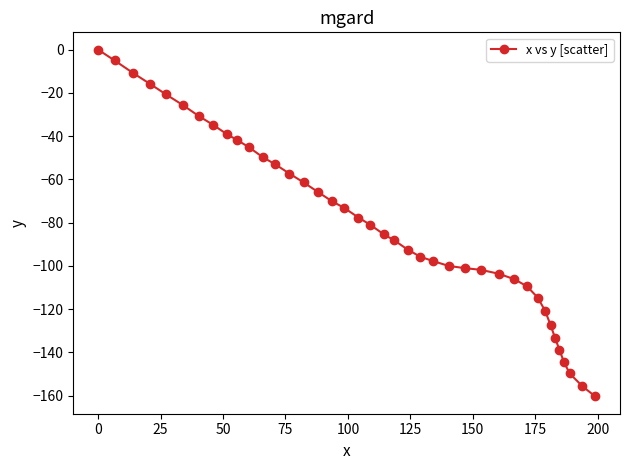

What is the difference between the maximum and second lowest values?

155.6